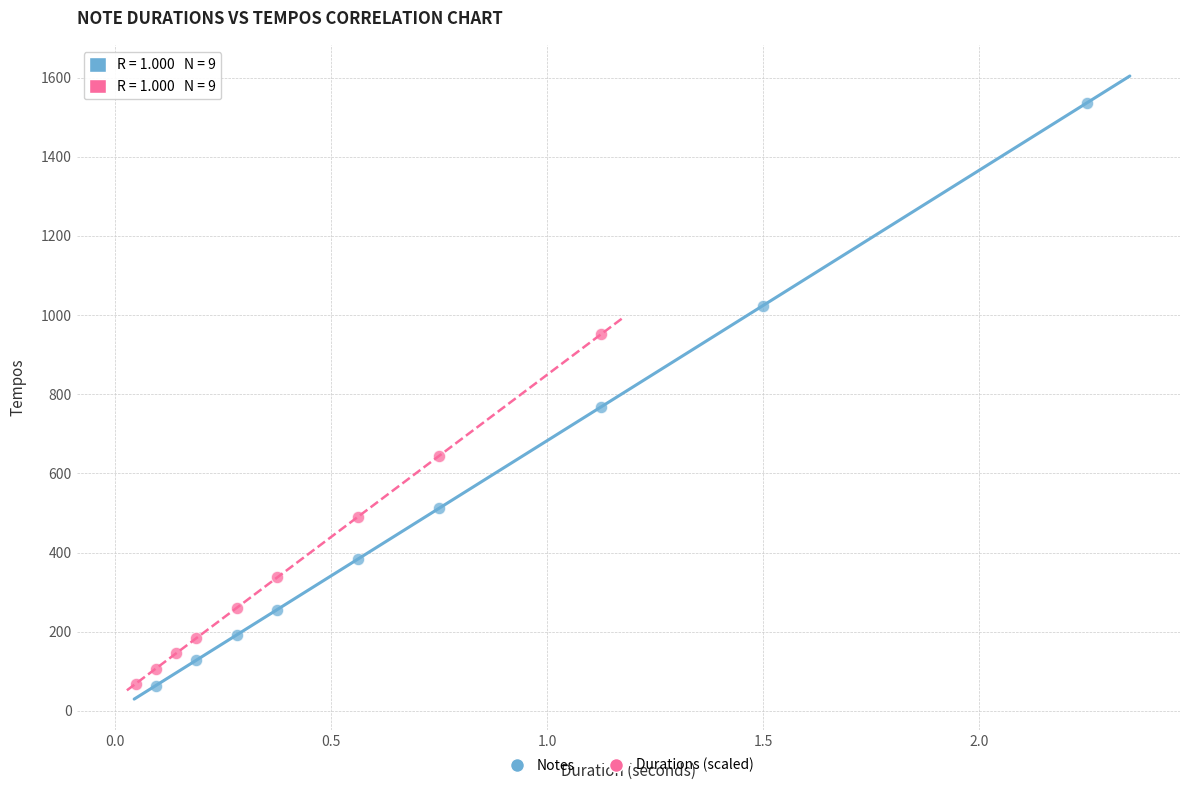

Which series contains the highest Y value?

Notes